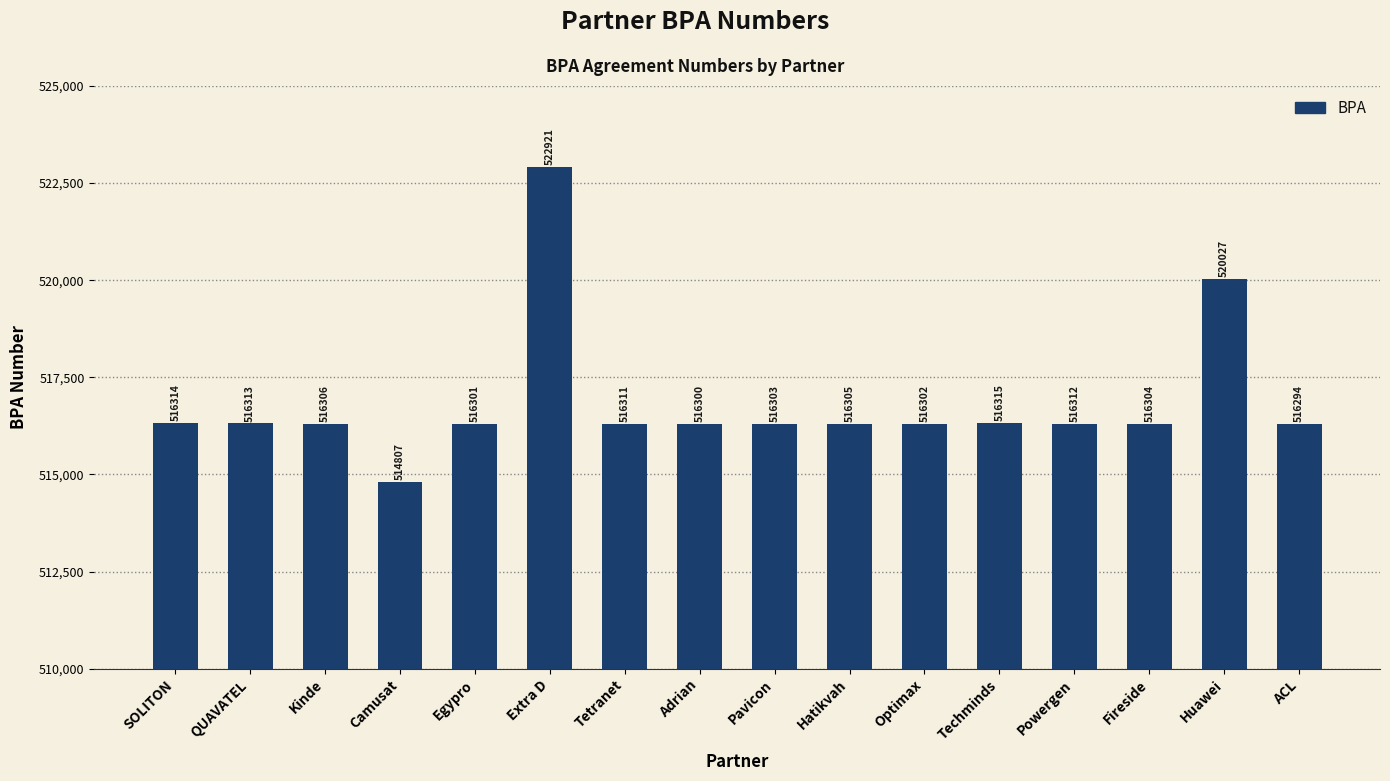

What is the ratio of the value at Fireside to the value at SOLITON?

1.0